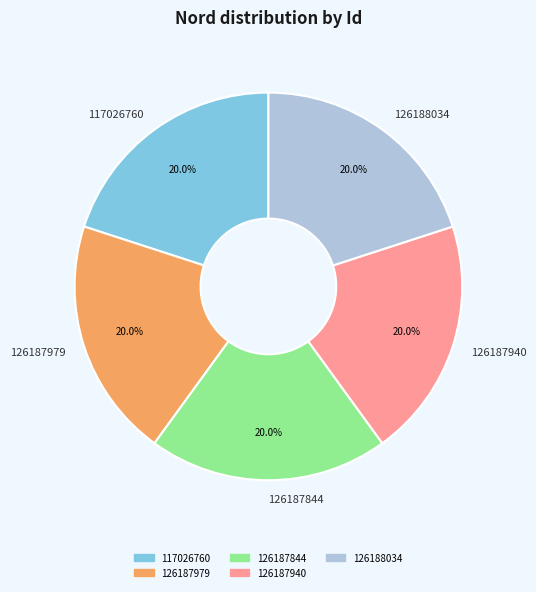

Count the number of slices in the pie.

5